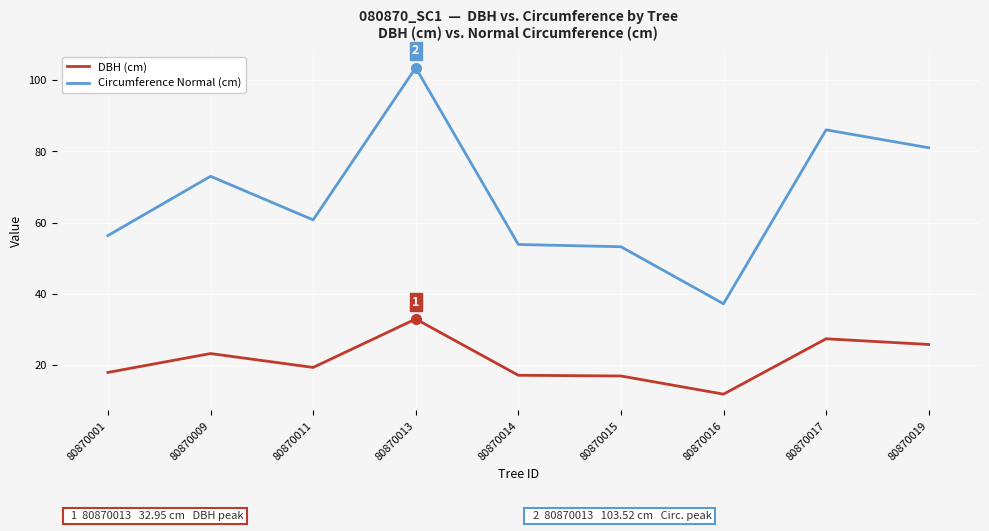

How many lines are shown in the chart?

2